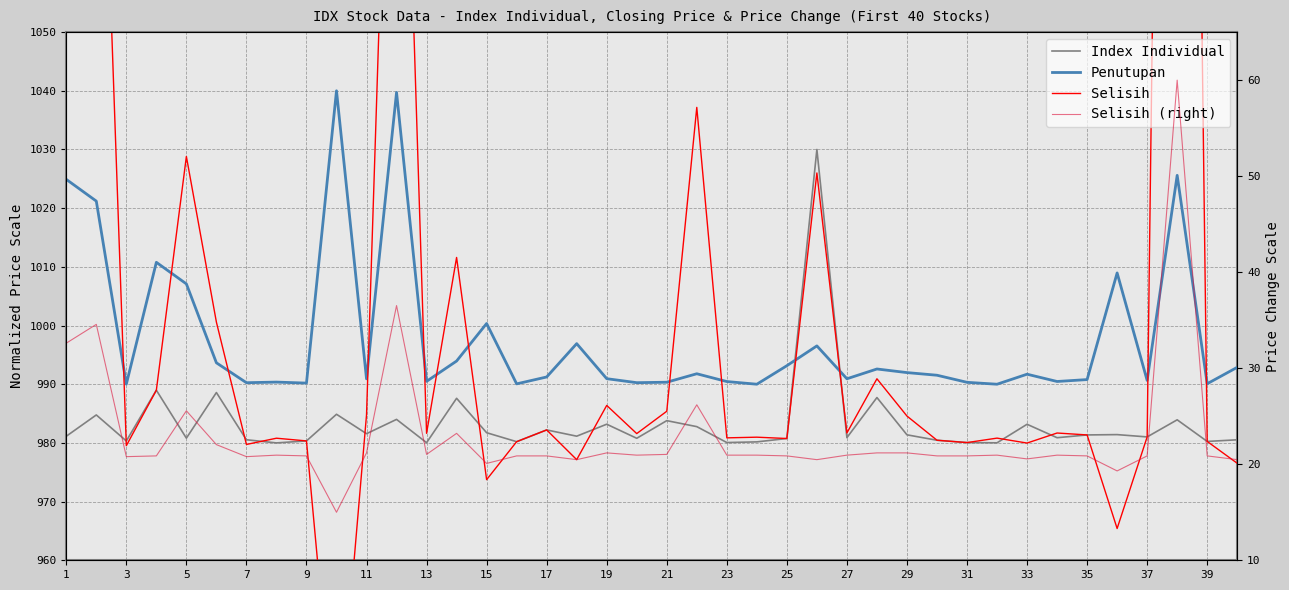

True or false: Penutupan and Selisih (right) cross at least once.

False